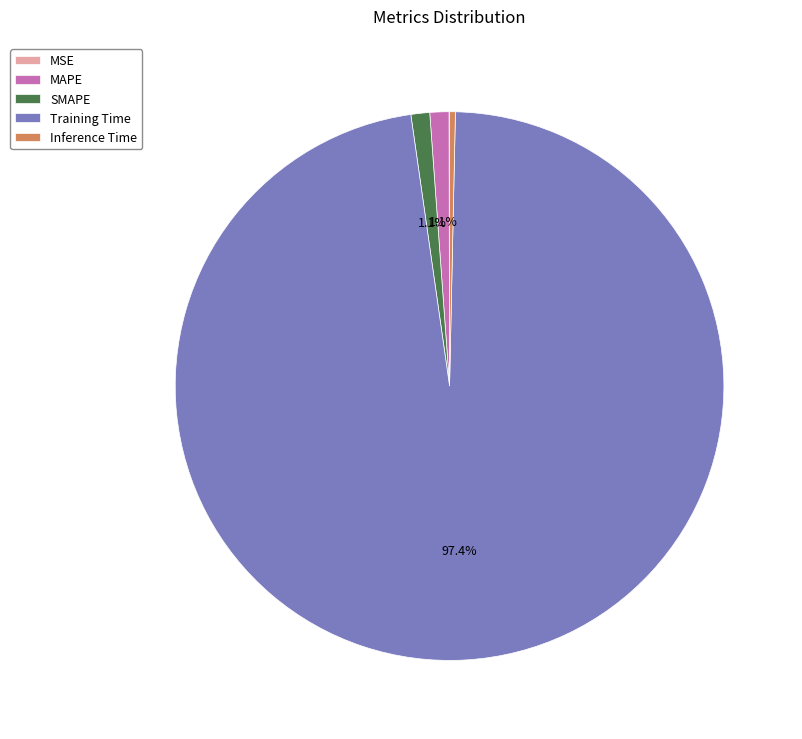

Which slice is the largest?

Training Time